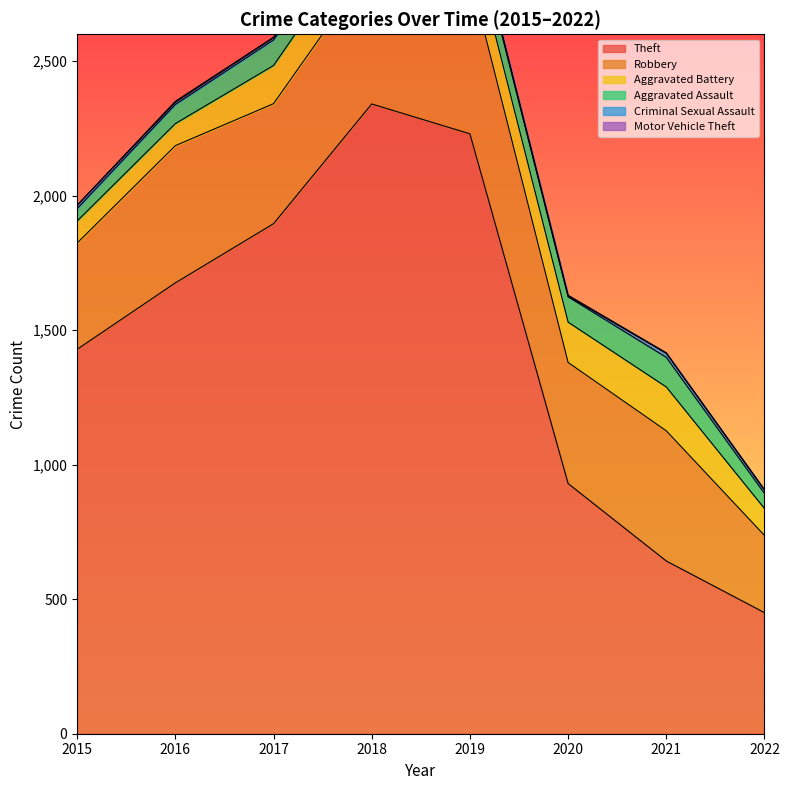

At which category is the sum across all series the highest?

2018